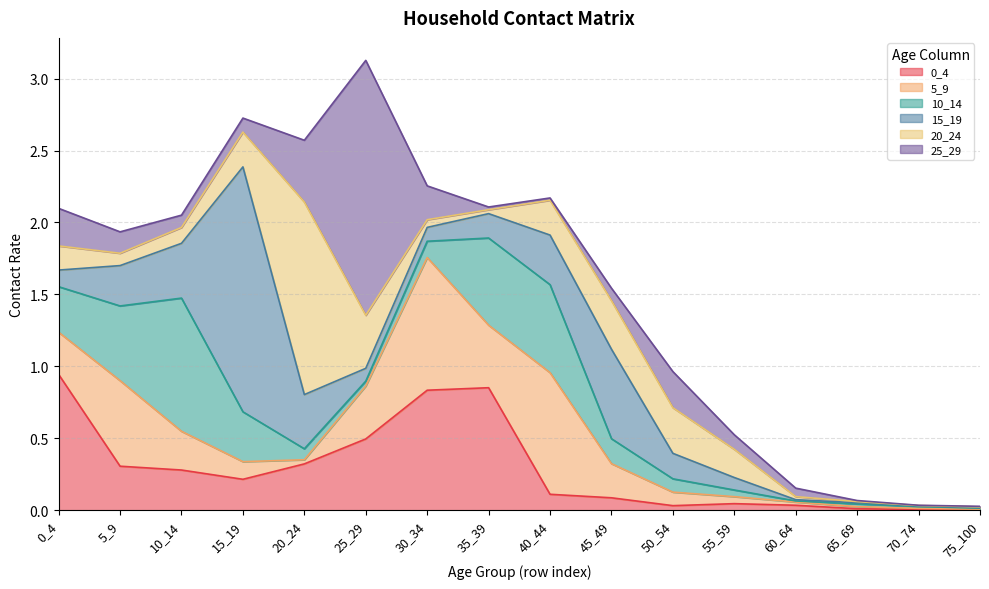

Which label corresponds to the smallest value in the chart?

70_74